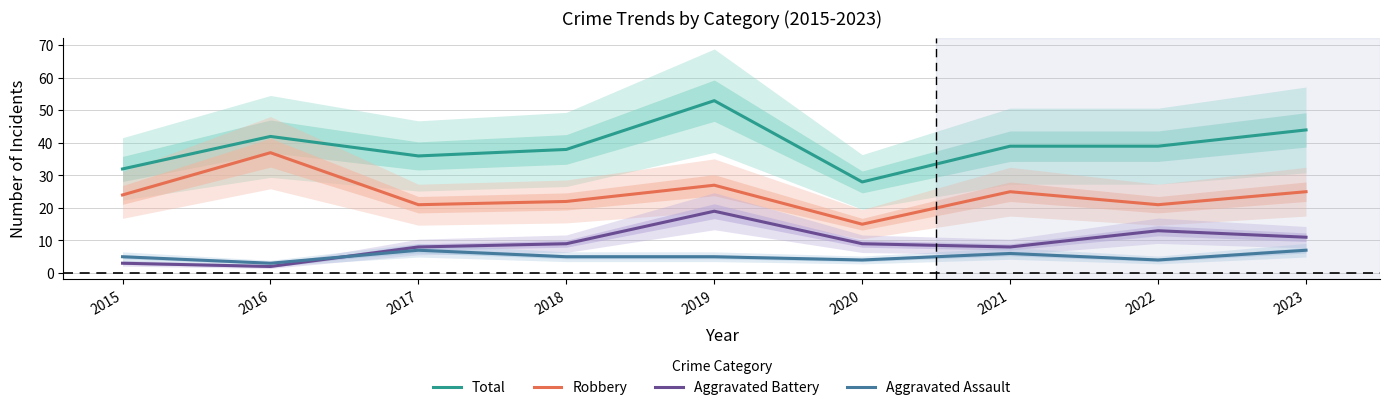

True or false: Aggravated Battery has more than 2 points higher than both neighbors.

False